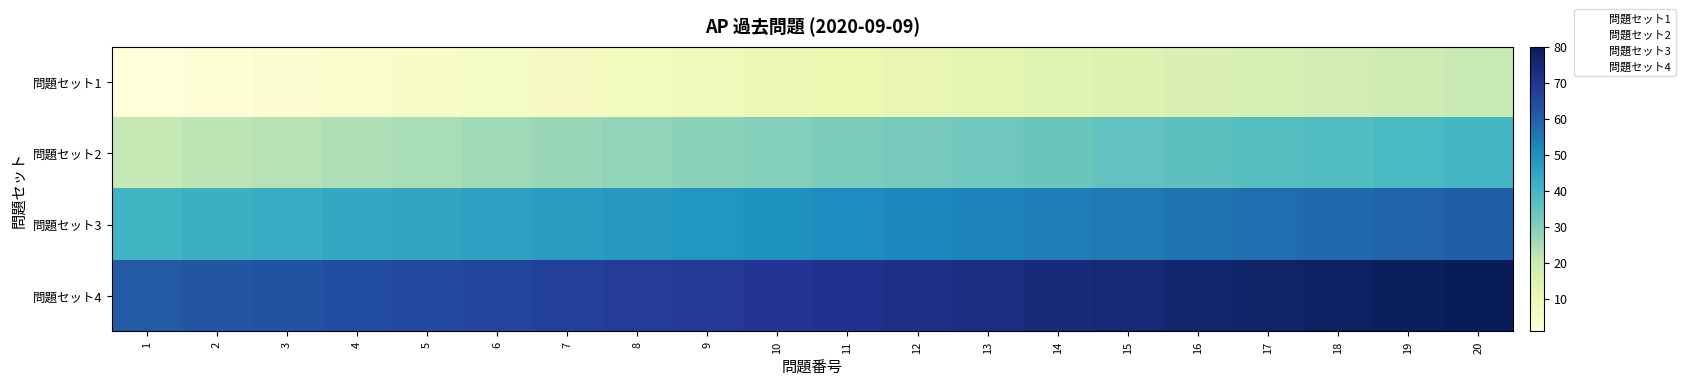

Rank the categories by 問題セット3 value from highest to lowest.

20, 19, 18, 17, 16, 15, 14, 13, 12, 11, 10, 9, 8, 7, 6, 5, 4, 3, 2, 1